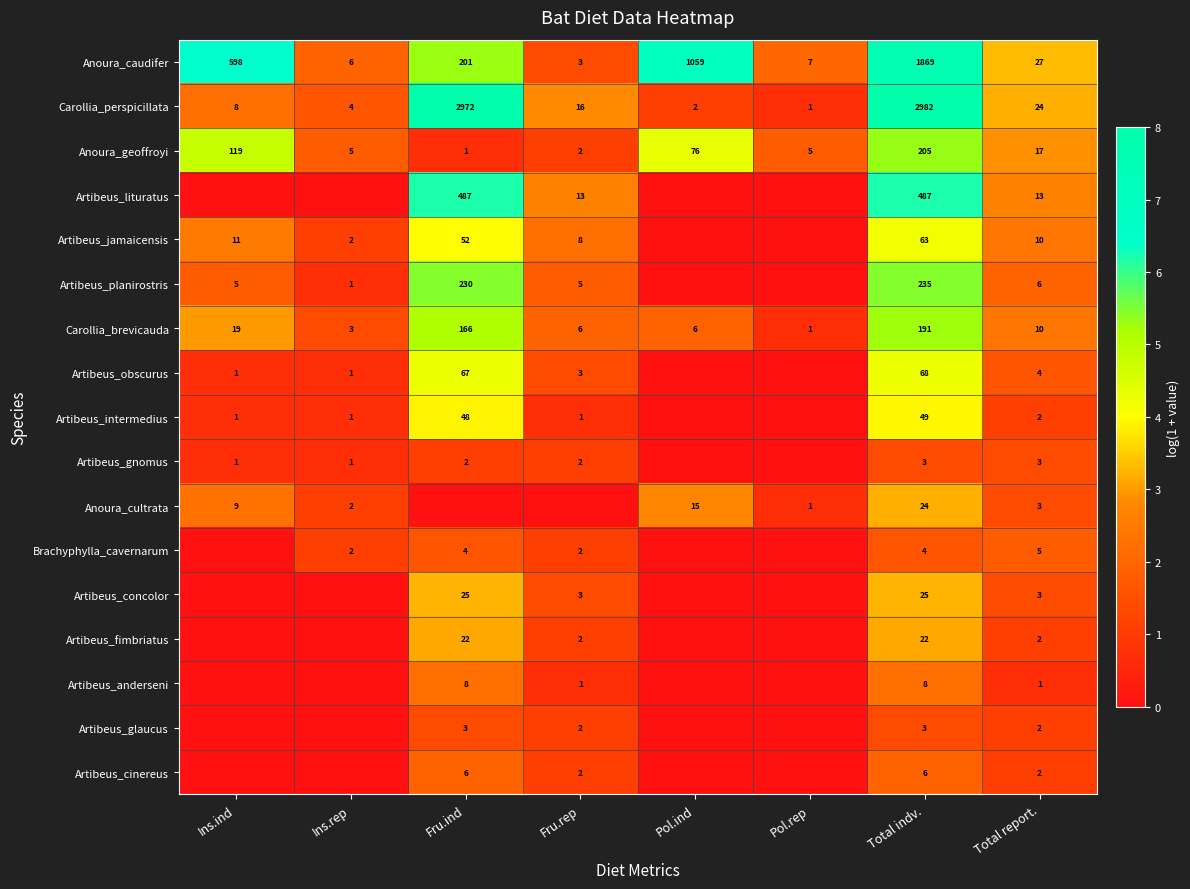

Is the value of Artibeus_obscurus at Fru.rep greater than the value of Carollia_brevicauda at Pol.rep?

Yes